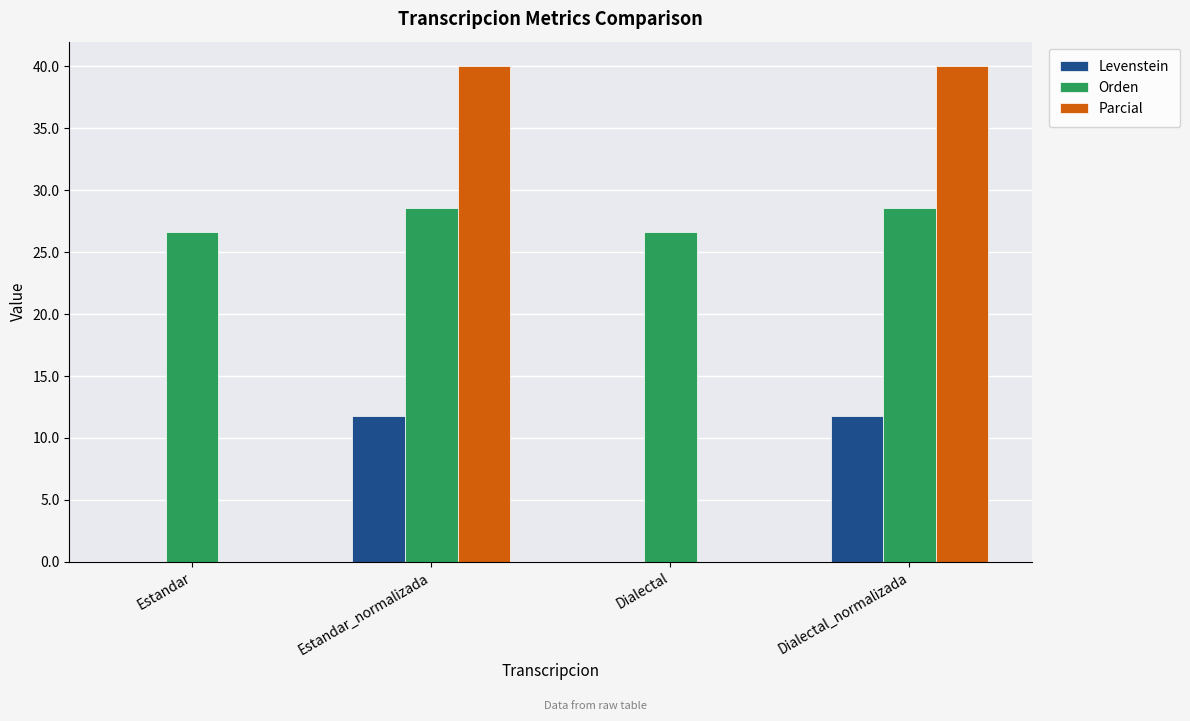

Reading right to left, list all the values displayed in this chart.

Levenstein: Dialectal_normalizada=11.8	Dialectal=0.0	Estandar_normalizada=11.8	Estandar=0.0
Orden: Dialectal_normalizada=28.6	Dialectal=26.7	Estandar_normalizada=28.6	Estandar=26.7
Parcial: Dialectal_normalizada=40.0	Dialectal=0.0	Estandar_normalizada=40.0	Estandar=0.0